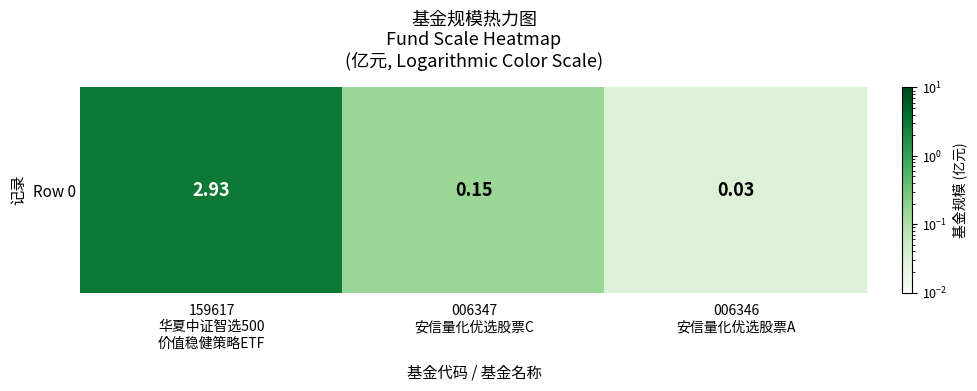

What is the sum of the values at 006346
安信量化优选股票A and 006347
安信量化优选股票C?

0.2